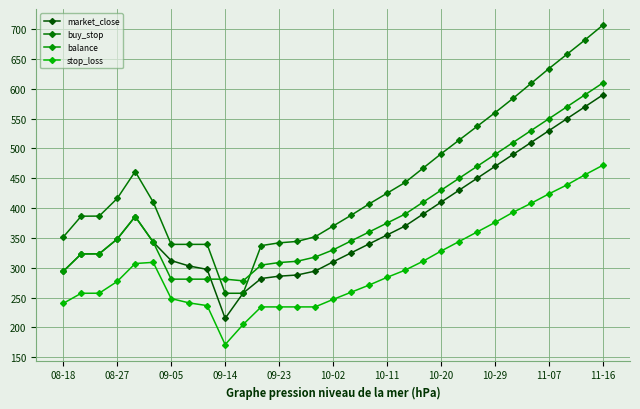

True or false: balance and stop_loss cross at least once.

False